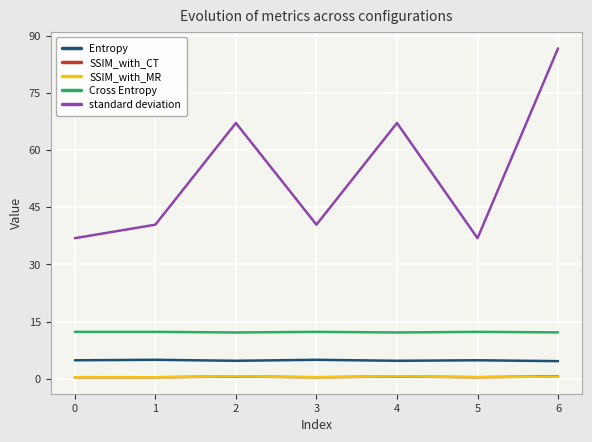

At which category is the sum across all series the highest?

6